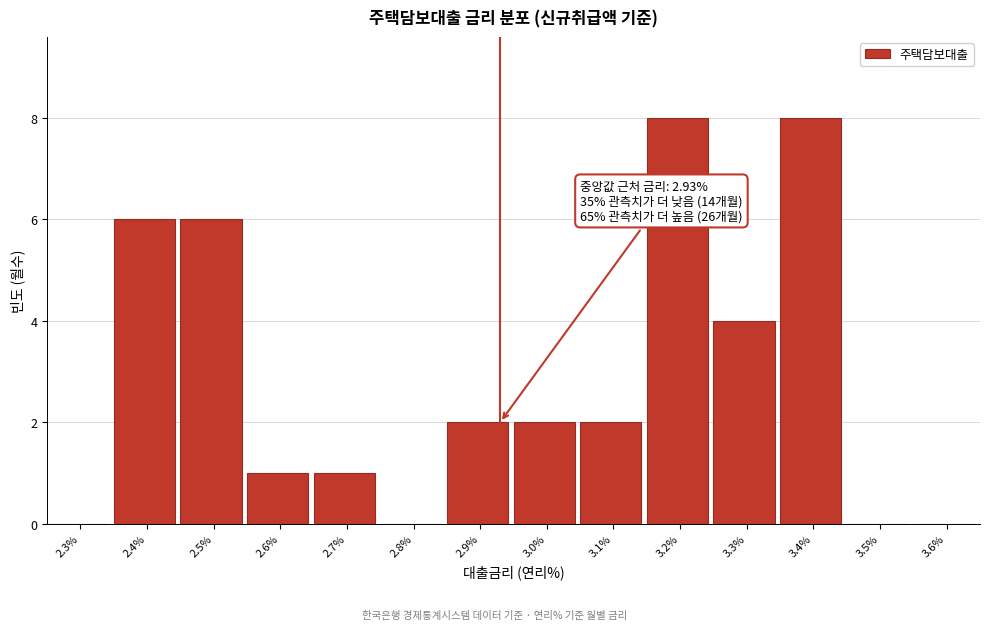

Reading left to right, what are all the values shown in this chart?

2.3%=0	2.4%=6	2.5%=6	2.6%=1	2.7%=1	2.8%=0	2.9%=2	3.0%=2	3.1%=2	3.2%=8	3.3%=4	3.4%=8	3.5%=0	3.6%=0